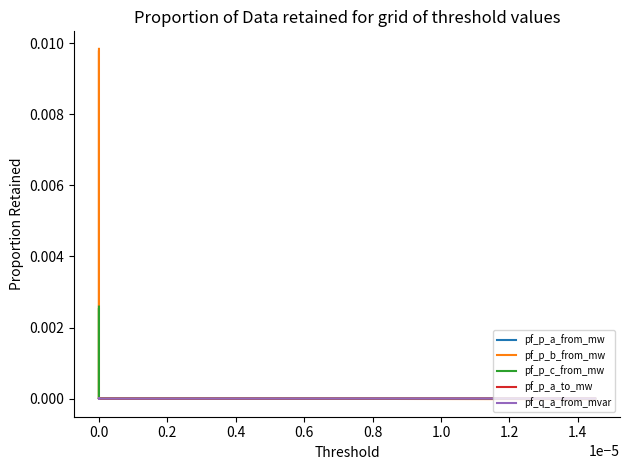

How many intersections are there between pf_p_a_from_mw and pf_p_c_from_mw?

3